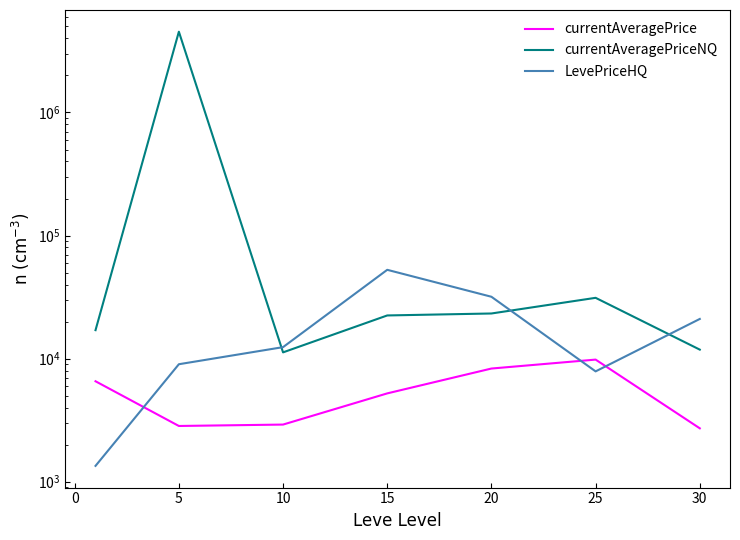

What is the lowest value of the currentAveragePrice series?

2712.8